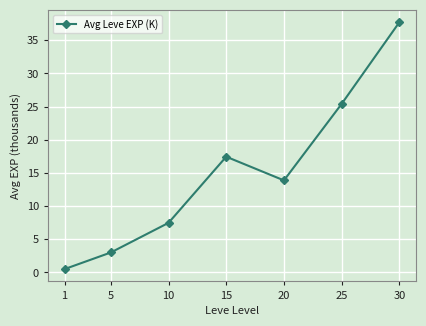

What is the difference between the maximum and minimum values?

37.2